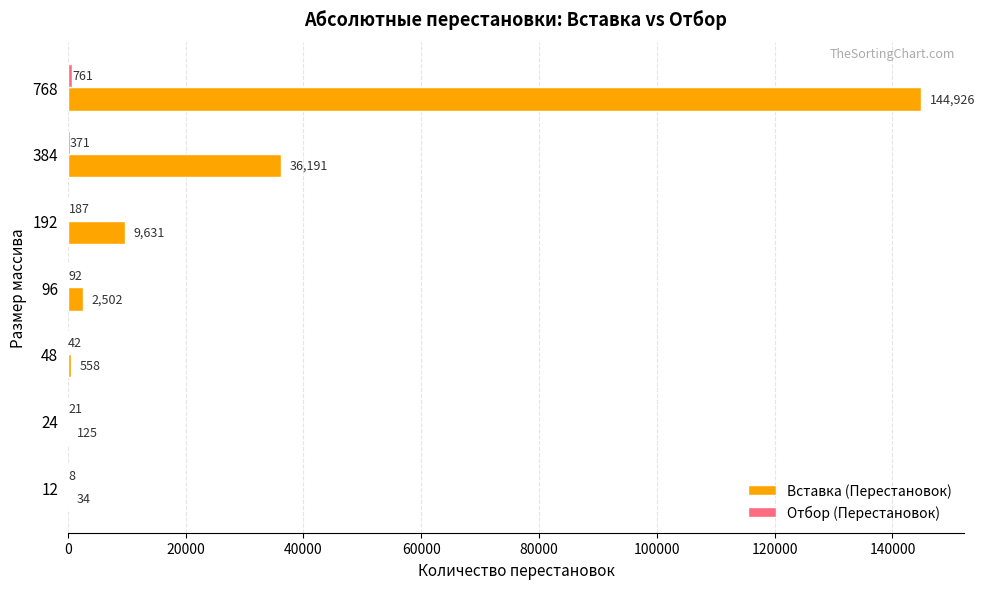

What value does the Вставка (Перестановок) series have at 24?

125